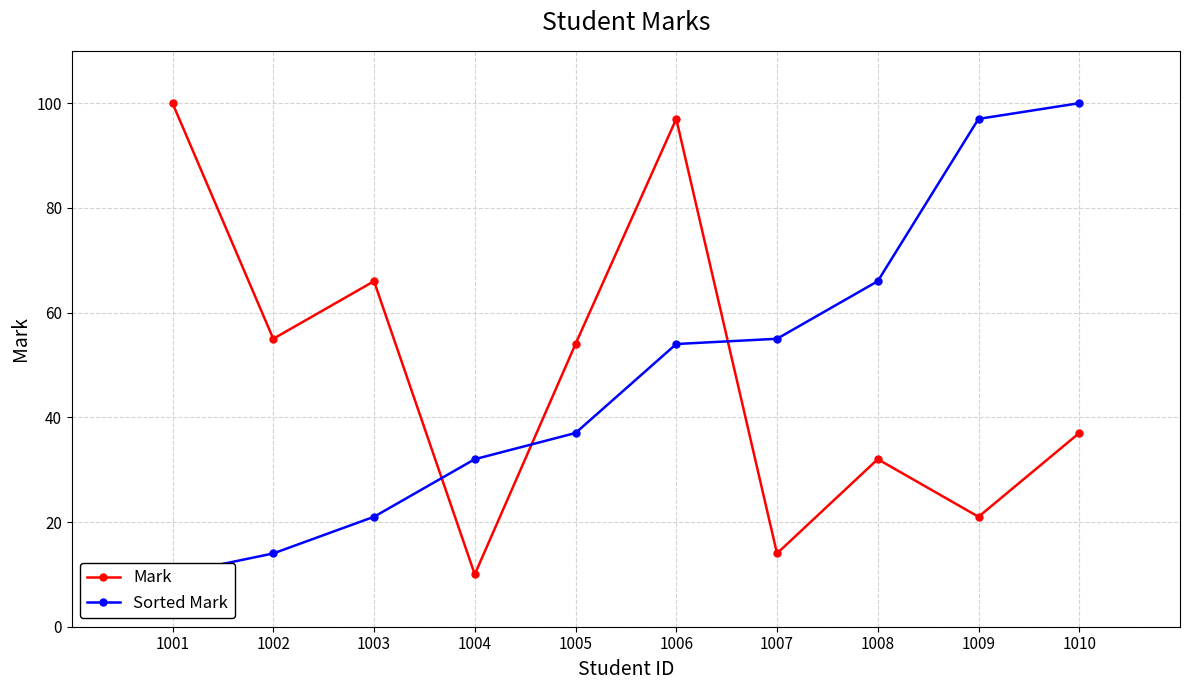

Which category has the lowest value across all series?

1004